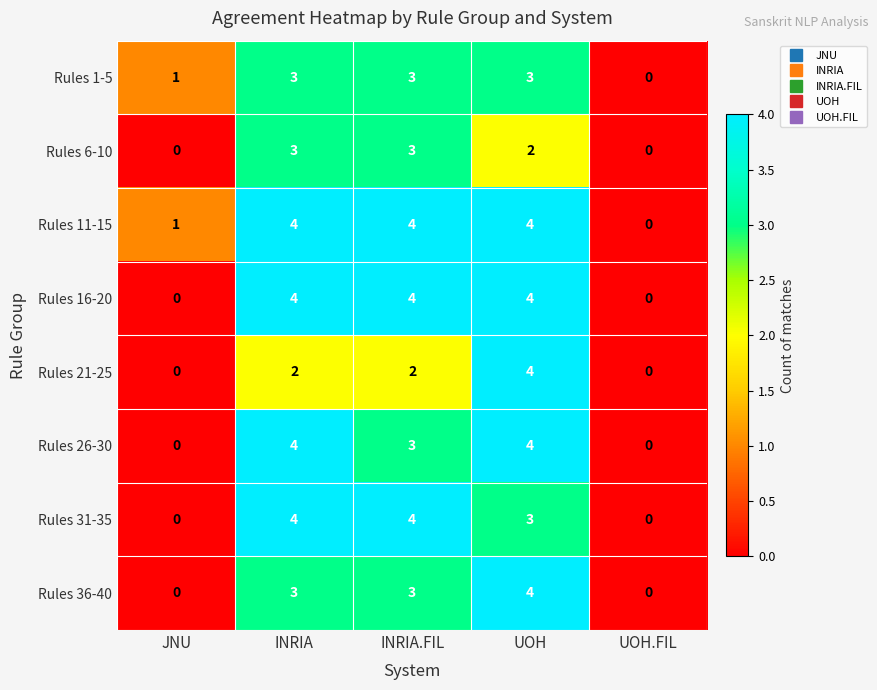

Is it true that Rules 1-5 equals 1 at UOH.FIL?

False